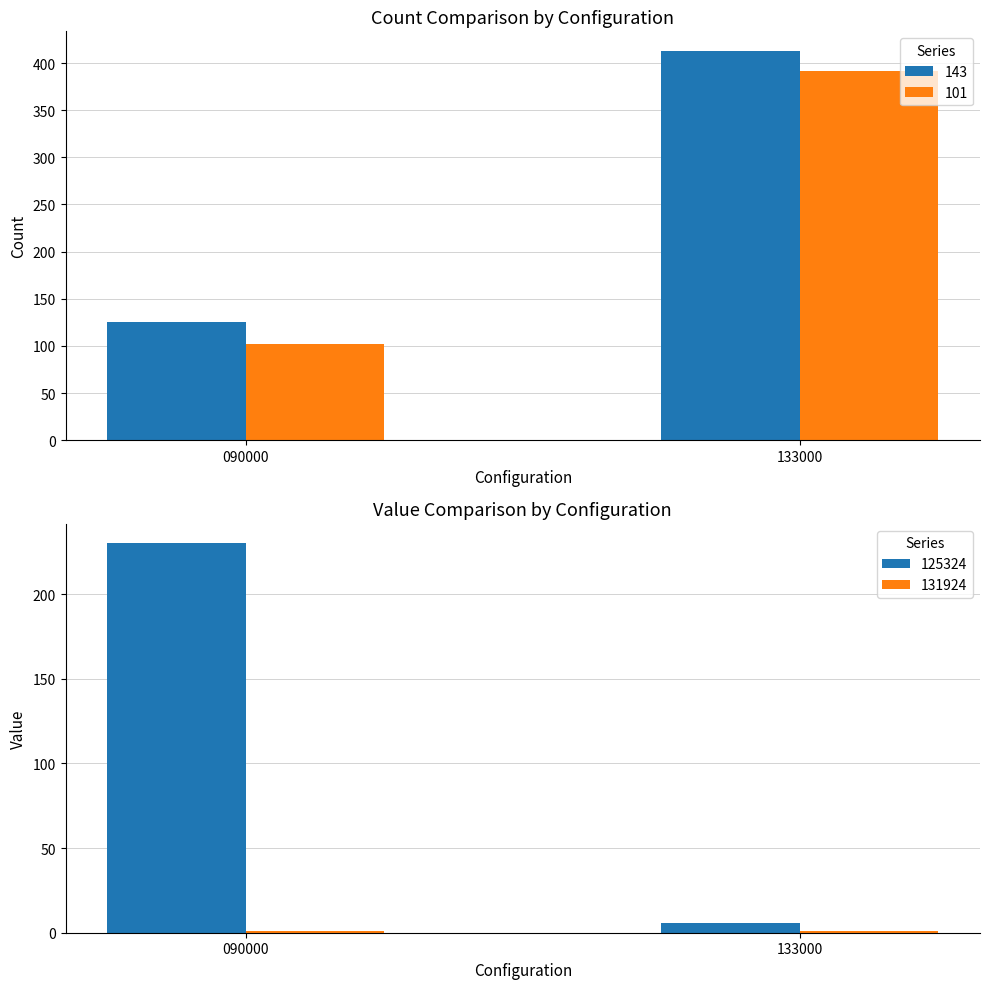

What is the smallest value displayed?

1.3